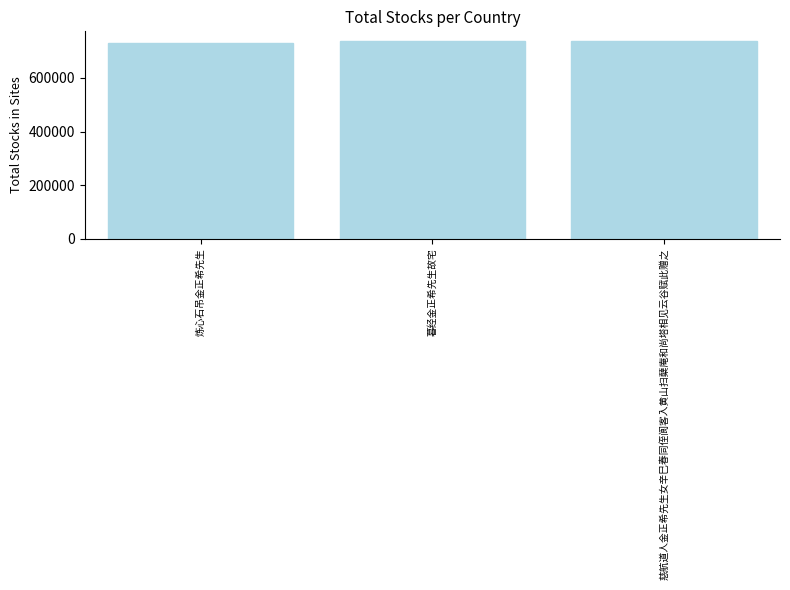

What is the sum of the values at 炼心石吊金正希先生 and 暮经金正希先生故宅?

1466967